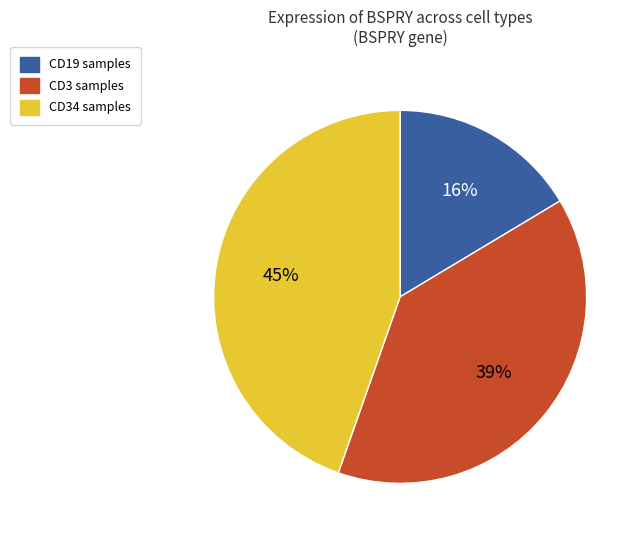

Does any single category account for the majority?

No